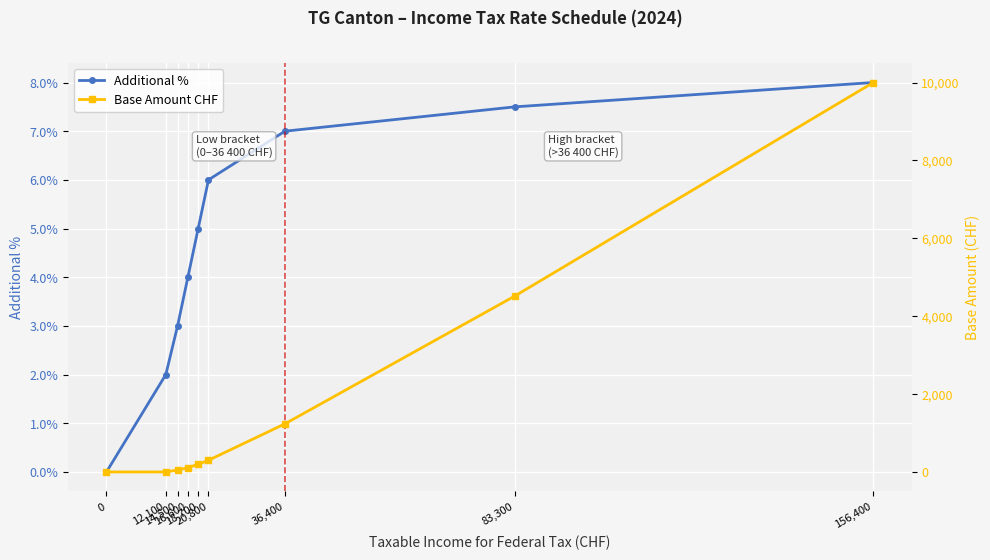

At which category is the sum across all series the highest?

156,400